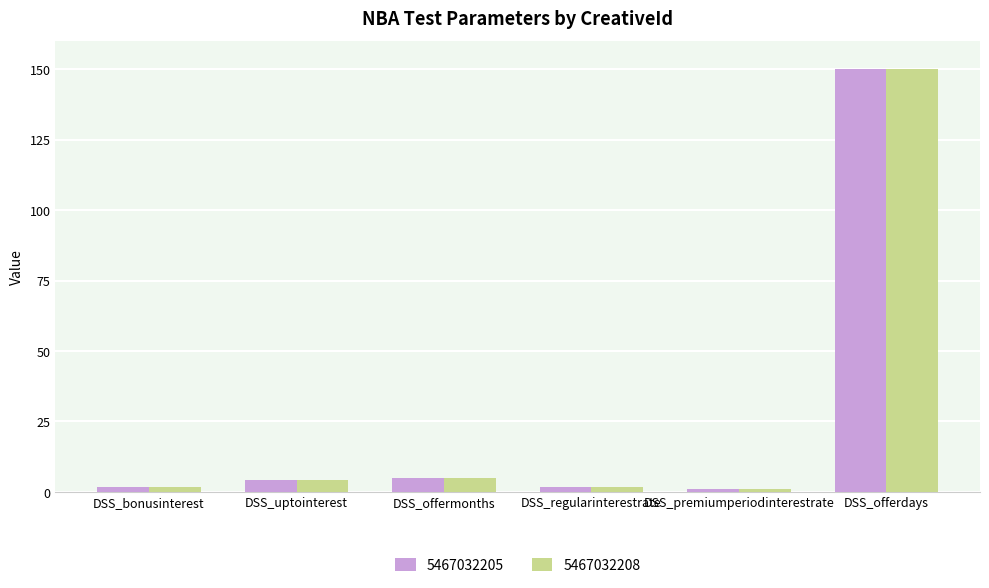

How many bars are there in total?

12